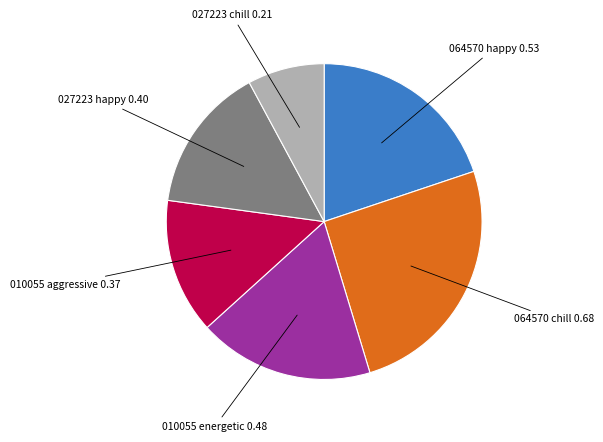

Does any single category account for the majority?

No